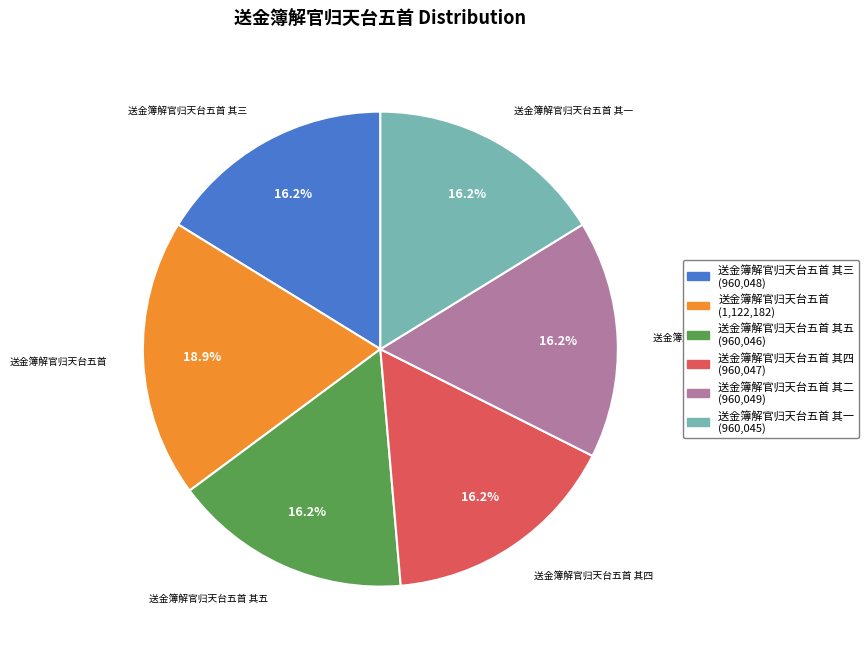

Is there a majority slice in this chart?

No